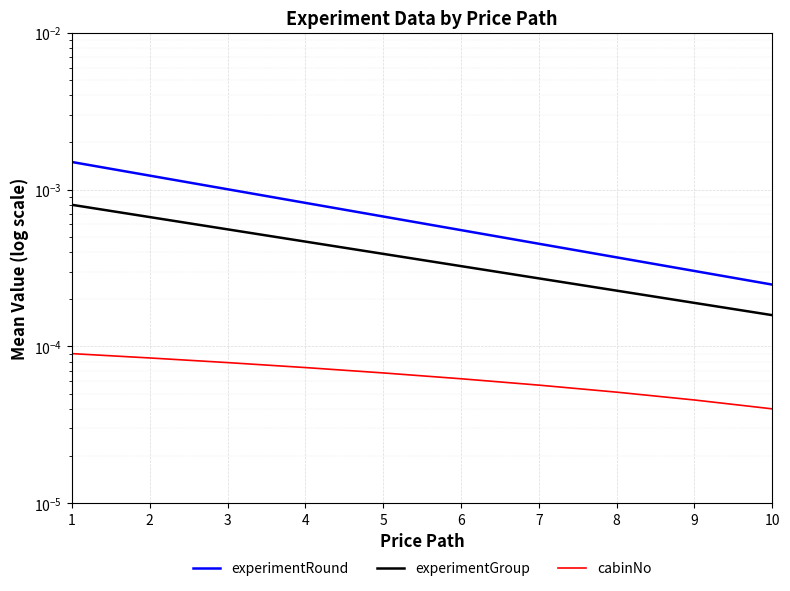

Which series has the largest total across all categories?

experimentRound